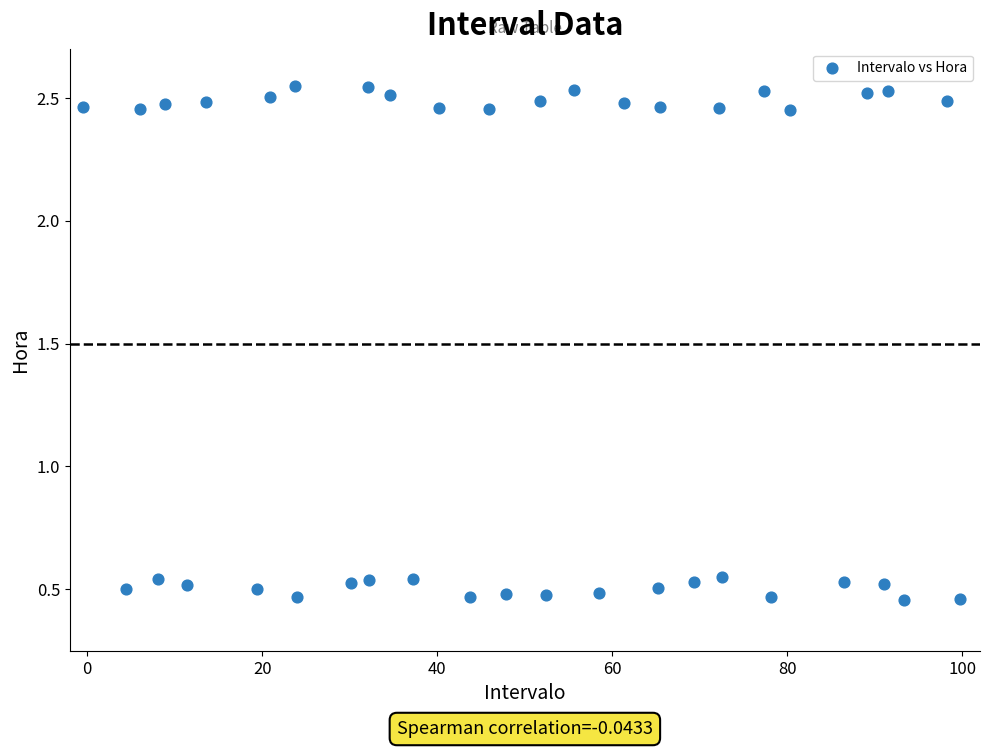

What is the range of Y values (max minus min)?

2.1